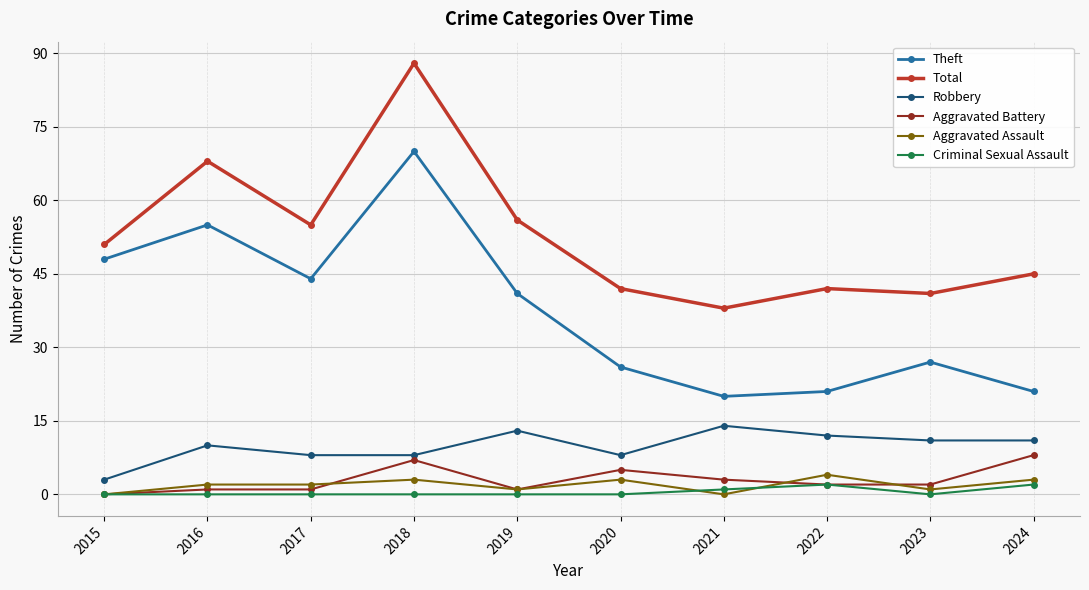

What is the value of the Robbery point at the 7th from the left?

14